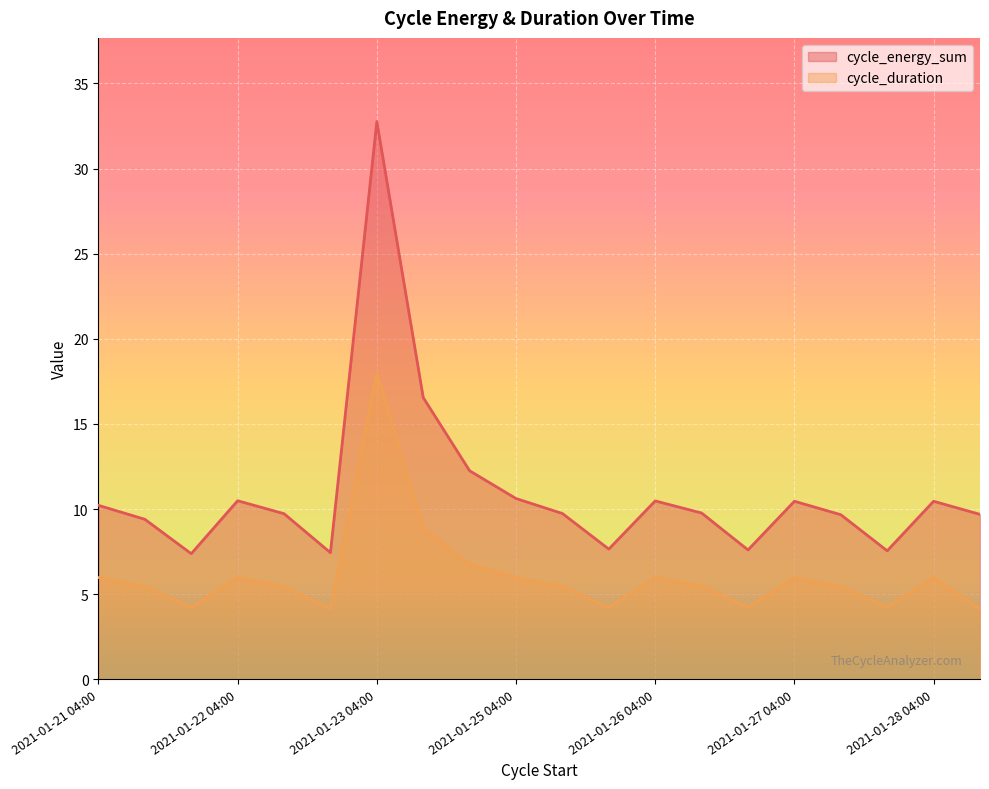

What is the label of the 2nd point from the right?

2021-01-28 04:00